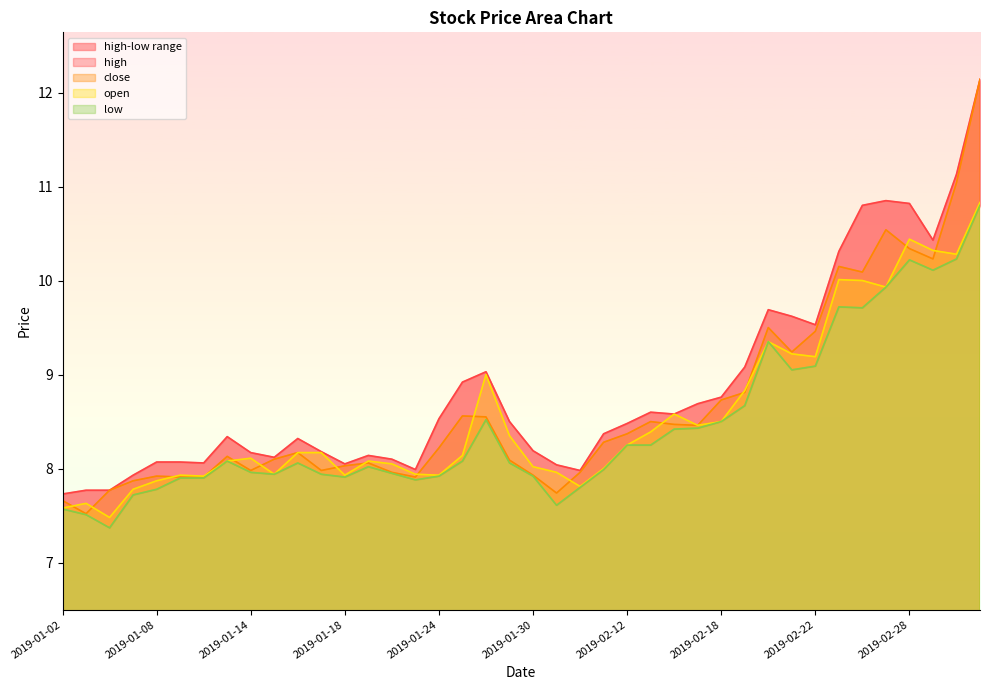

At which category is the sum across all series the highest?

2019-03-05